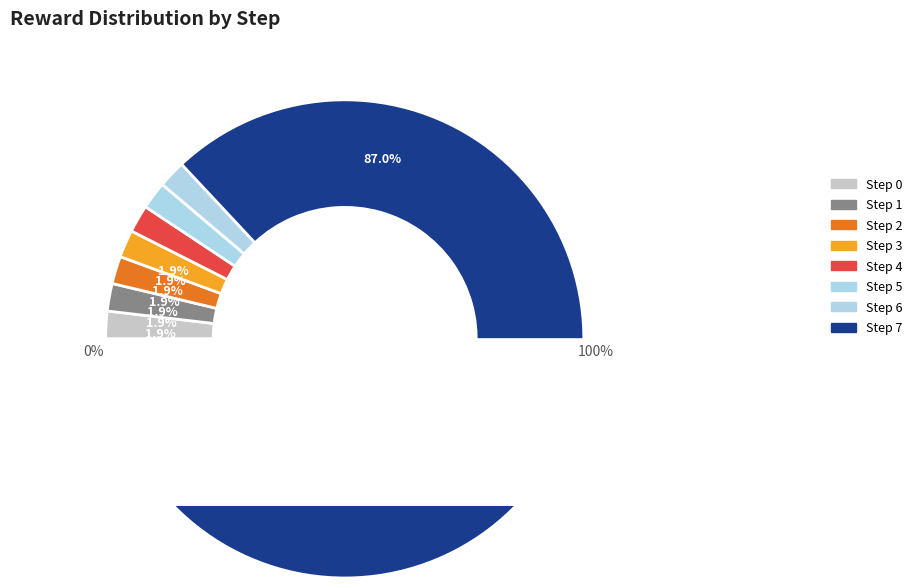

Is there any slice that represents more than half of the pie?

Yes